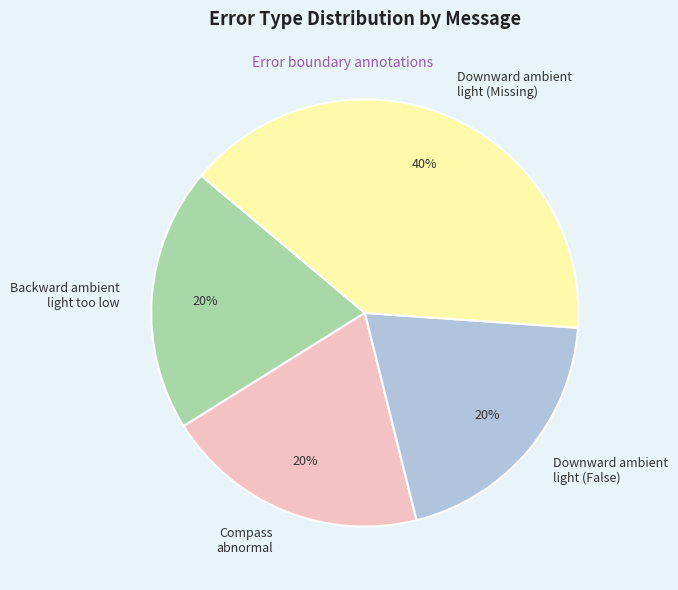

Approximately how many times larger is the value at Compass abnormal compared to Backward ambient light too low?

1.0